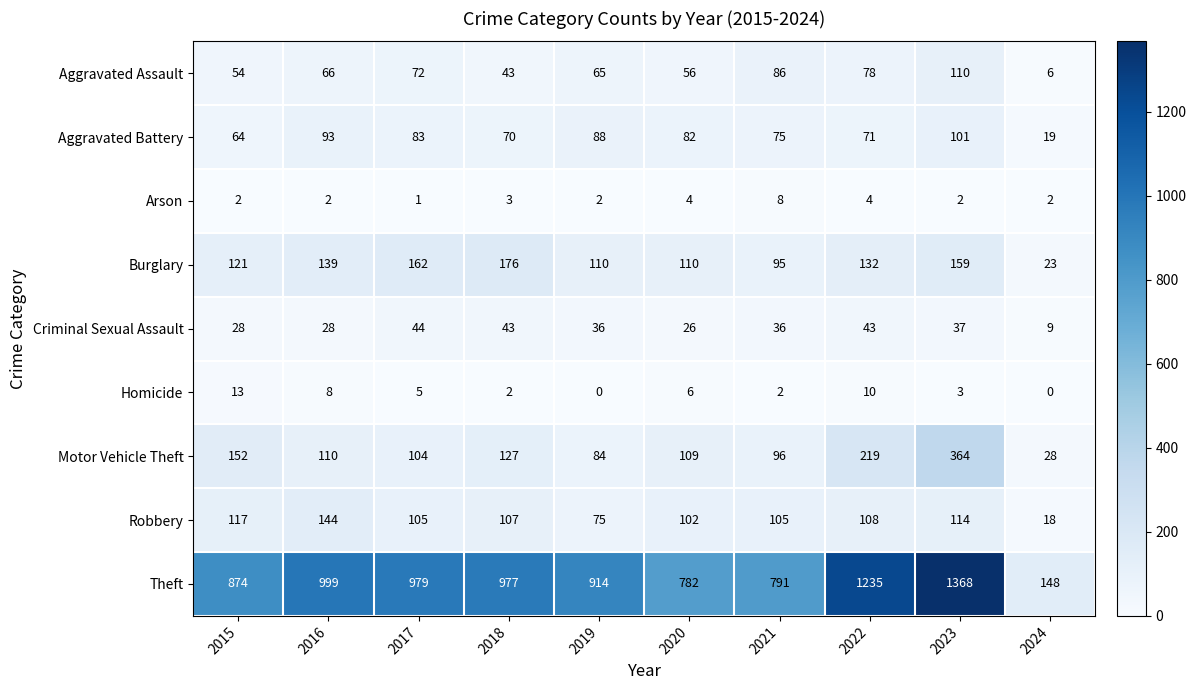

List the series in order of their peak value, lowest first.

Arson, Homicide, Criminal Sexual Assault, Aggravated Battery, Aggravated Assault, Robbery, Burglary, Motor Vehicle Theft, Theft